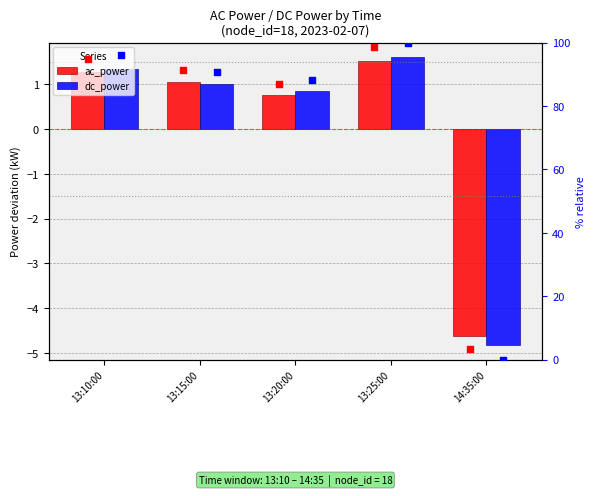

Which series has the largest total across all categories?

ac_power